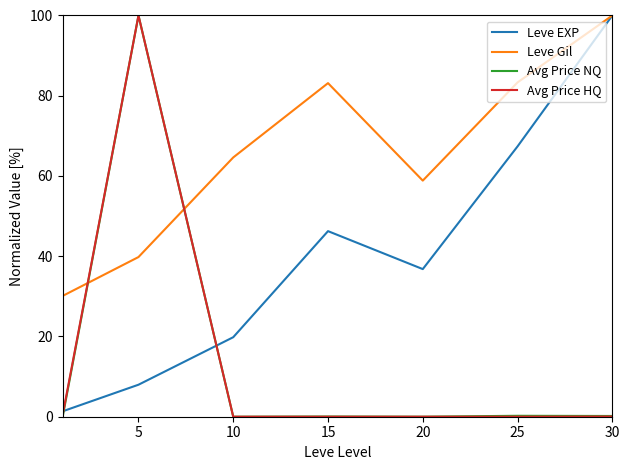

What is the greatest value displayed?

100.0